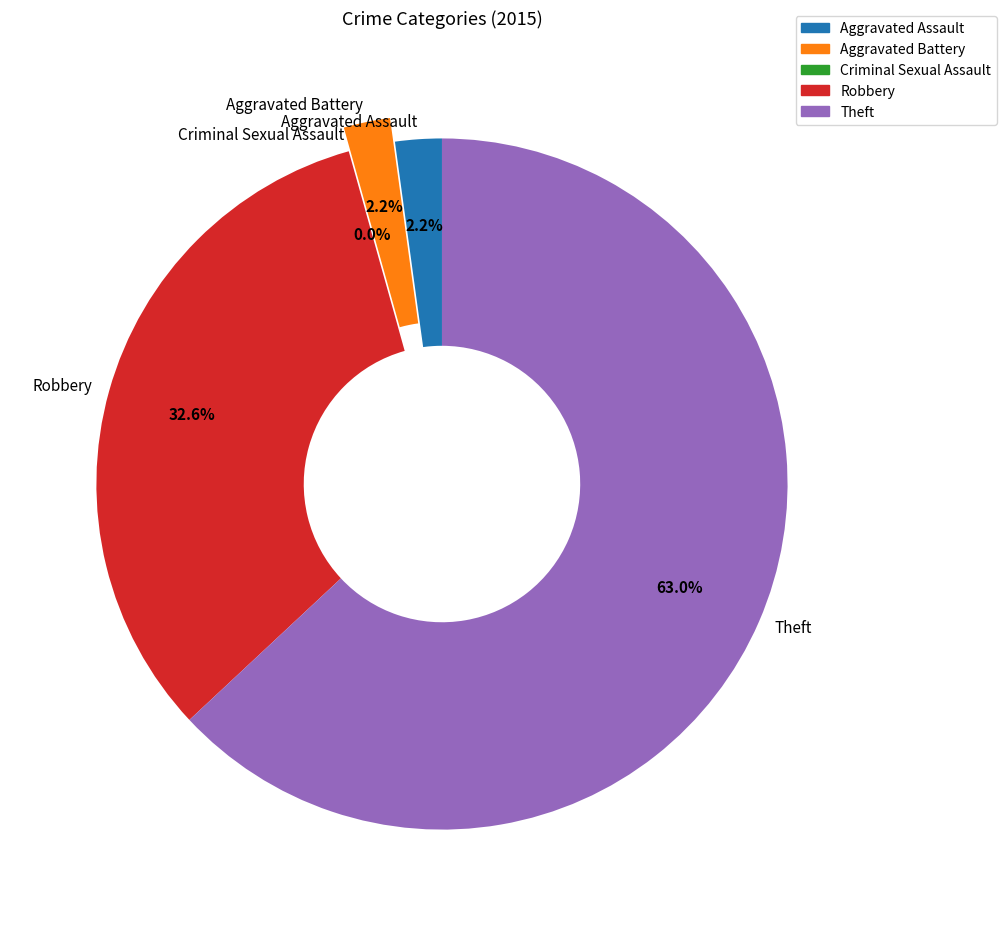

To the nearest percent, what is the difference between the largest and smallest slice percentages?

63%